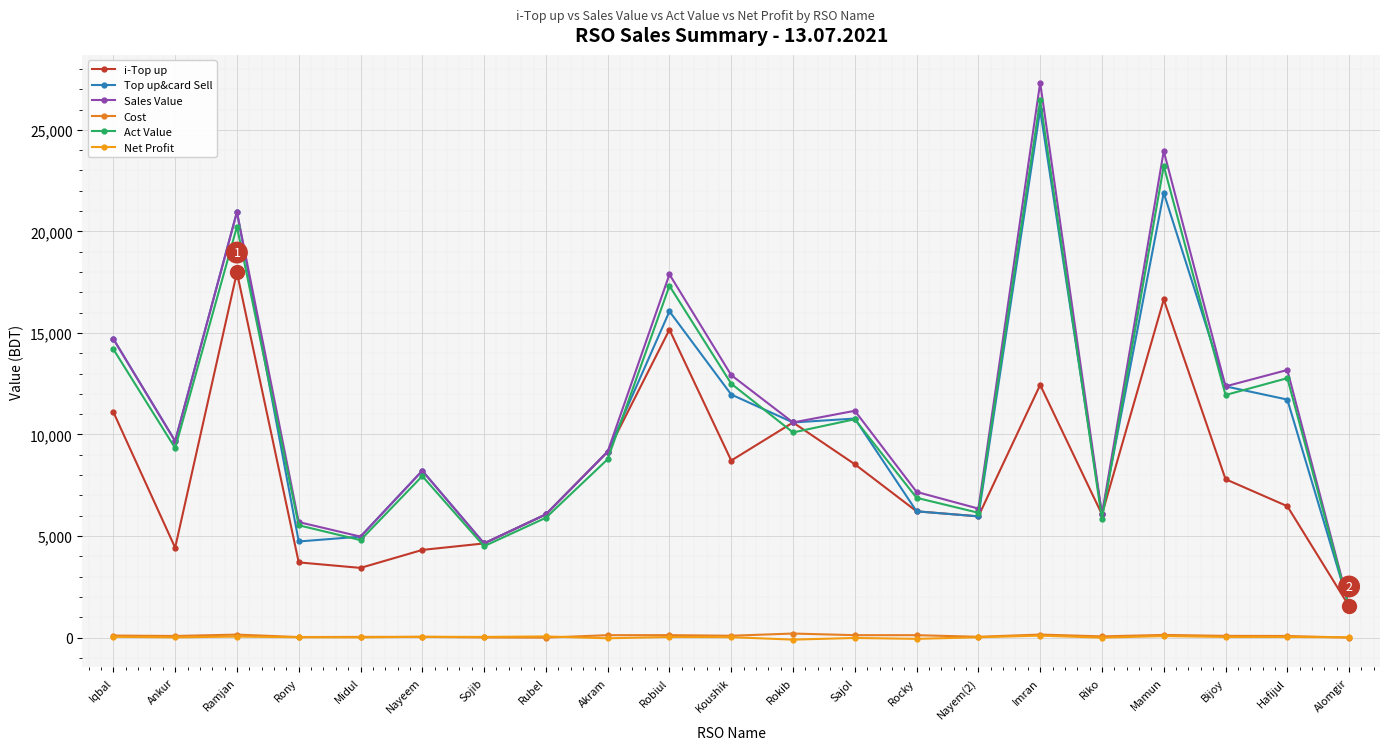

The Top up&card Sell series shows 10592.0 at Rokib. True or false?

True